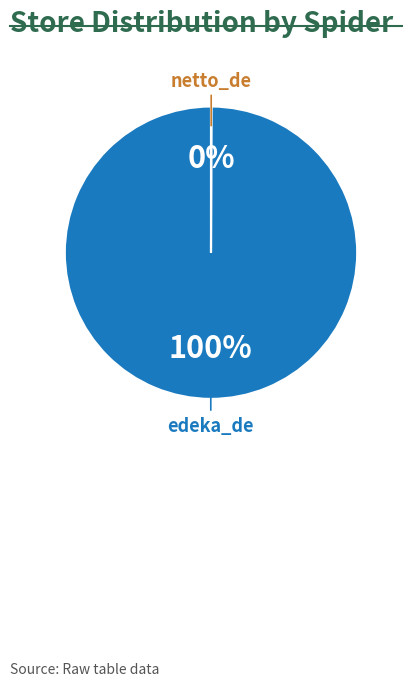

What percentage is the edeka_de slice, to the nearest percent?

100%